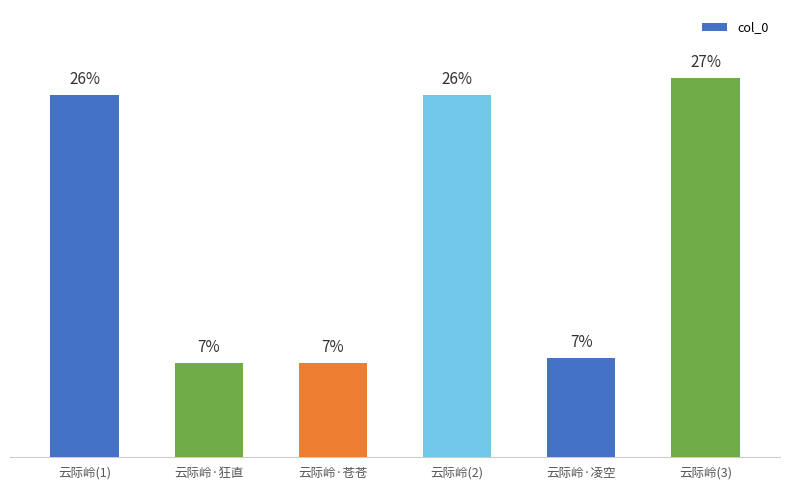

What is the maximum value shown in the chart?

905162